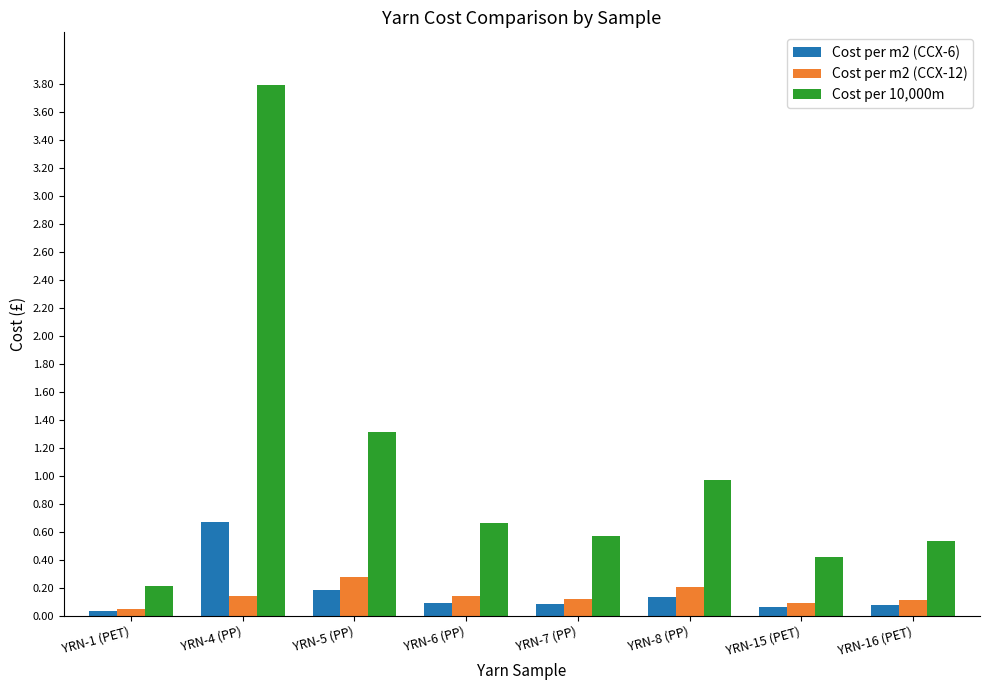

The Cost per m2 (CCX-6) series shows 0.1 at YRN-6 (PP). True or false?

True